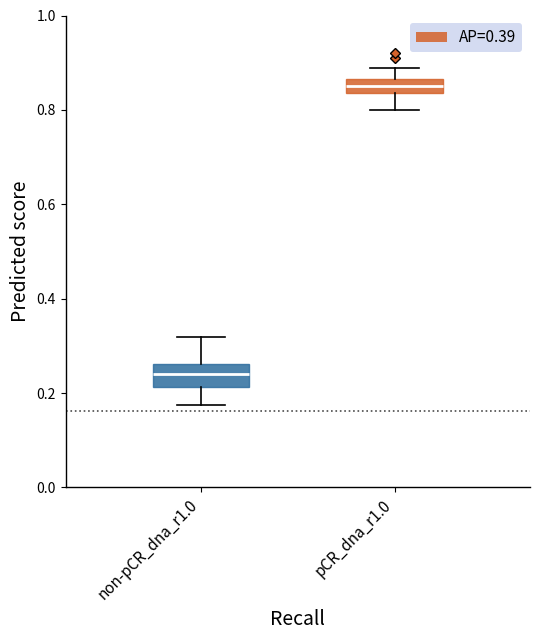

Where does the lower whisker of the box for pCR_dna_r1.0 end on the y-axis? The values are not printed on the chart, so give them approximately, as read against the axis.

0.80